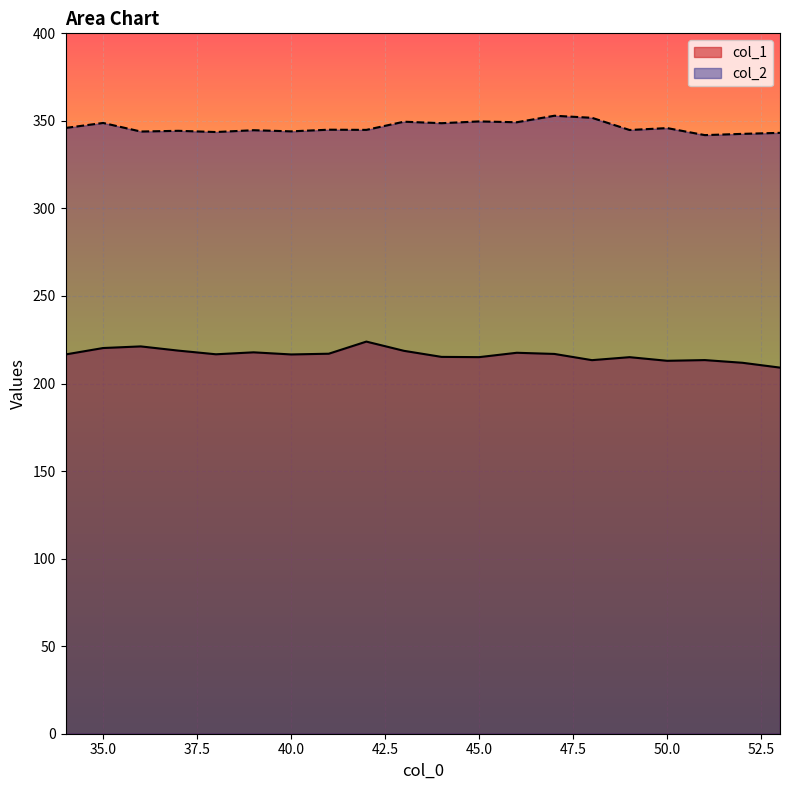

True or false: col_1 and col_2 cross at least once.

False